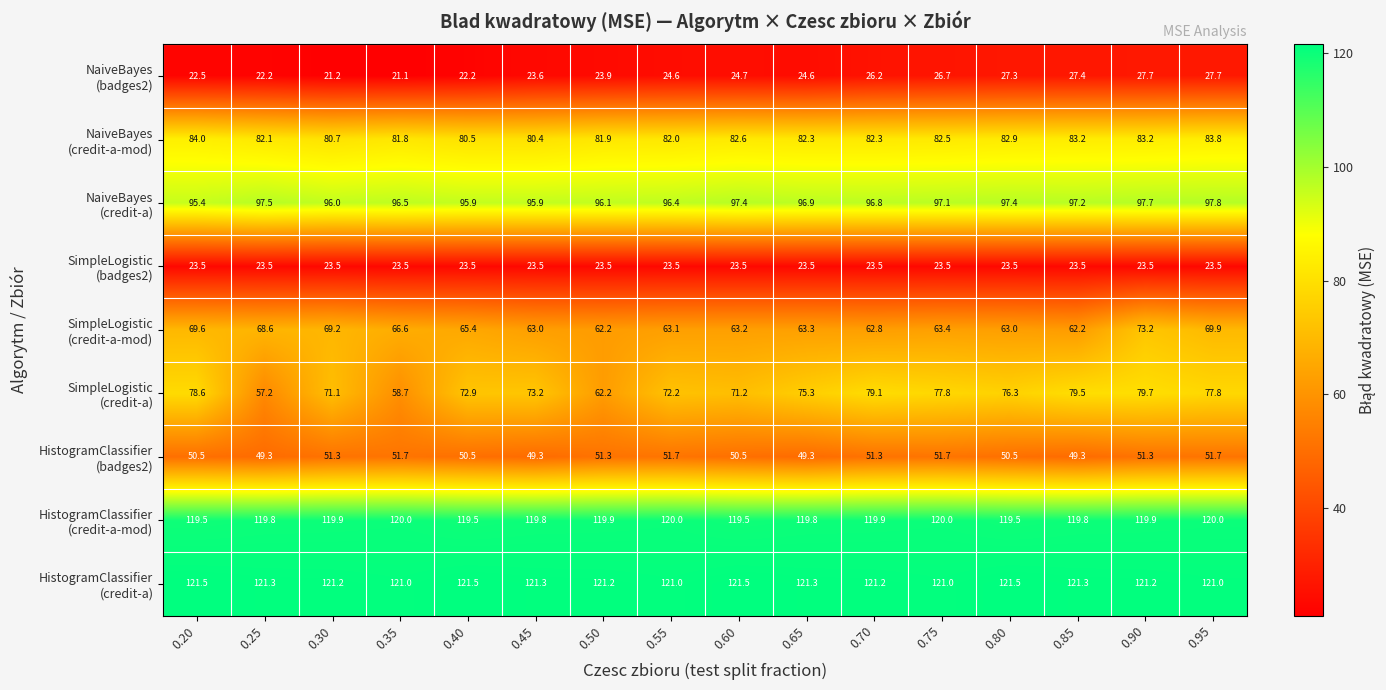

What is the difference between the highest and lowest values at 0.95?

97.5